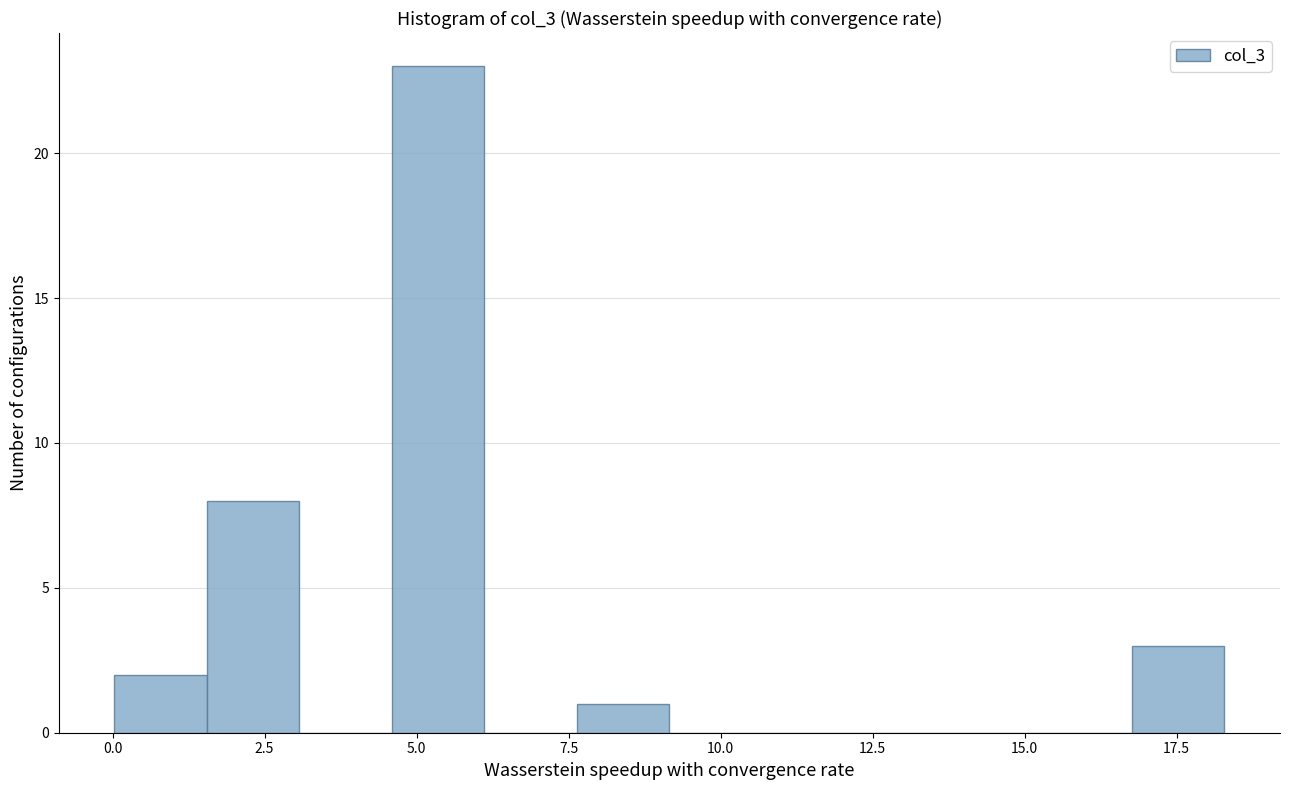

Read against the x-axis, roughly where is the centre of the tallest bar?

5.5